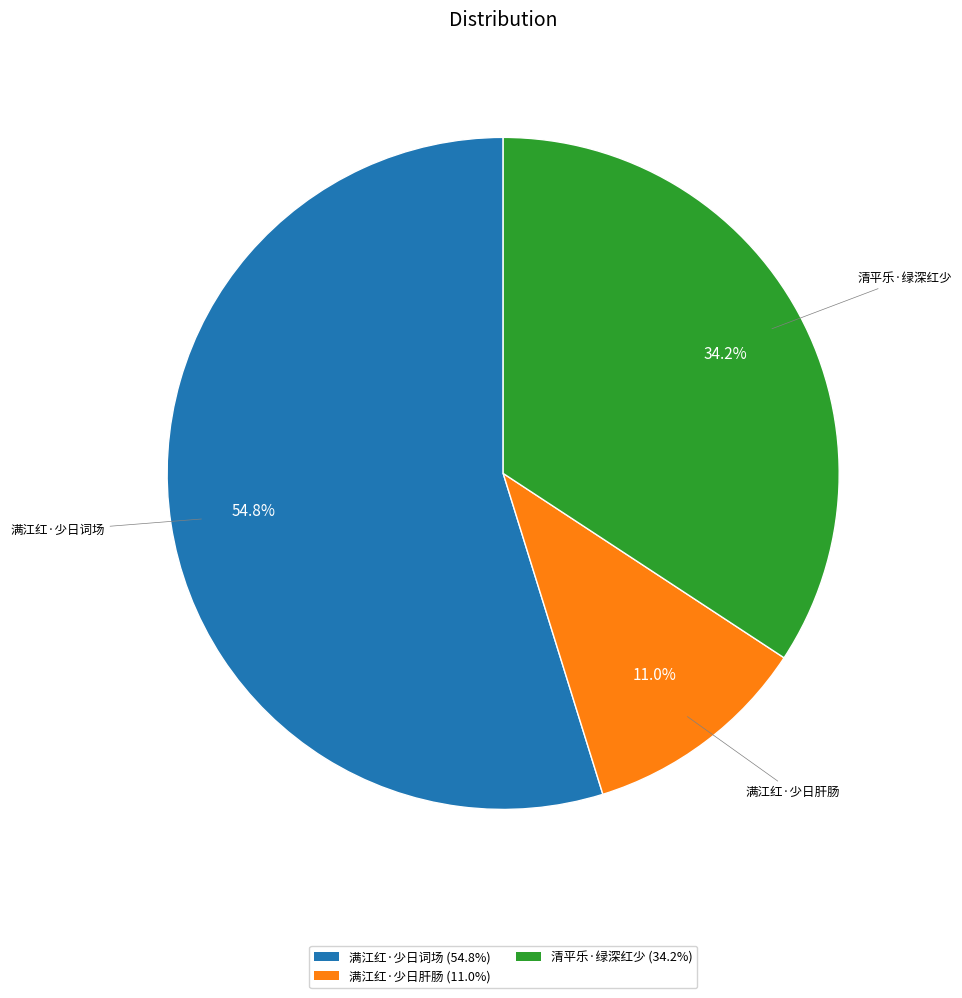

How much of the chart is everything except 清平乐·绿深红少?

65.8%